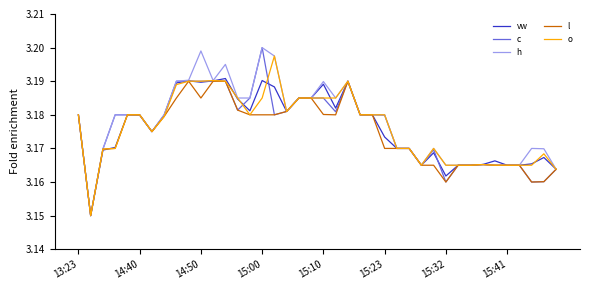

What is the average value of the l series?

3.2